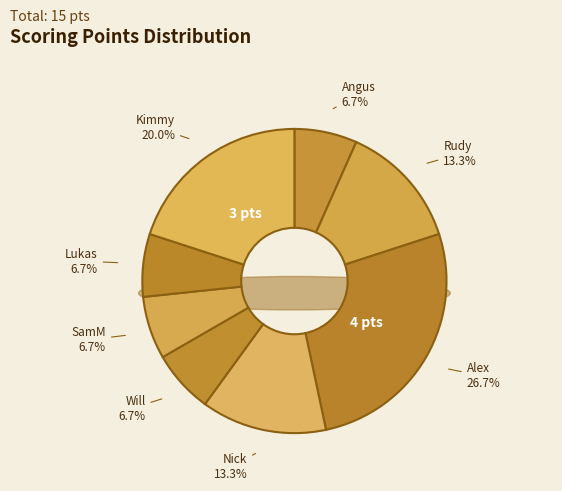

The Conor slice represents 1% of the pie. True or false?

False